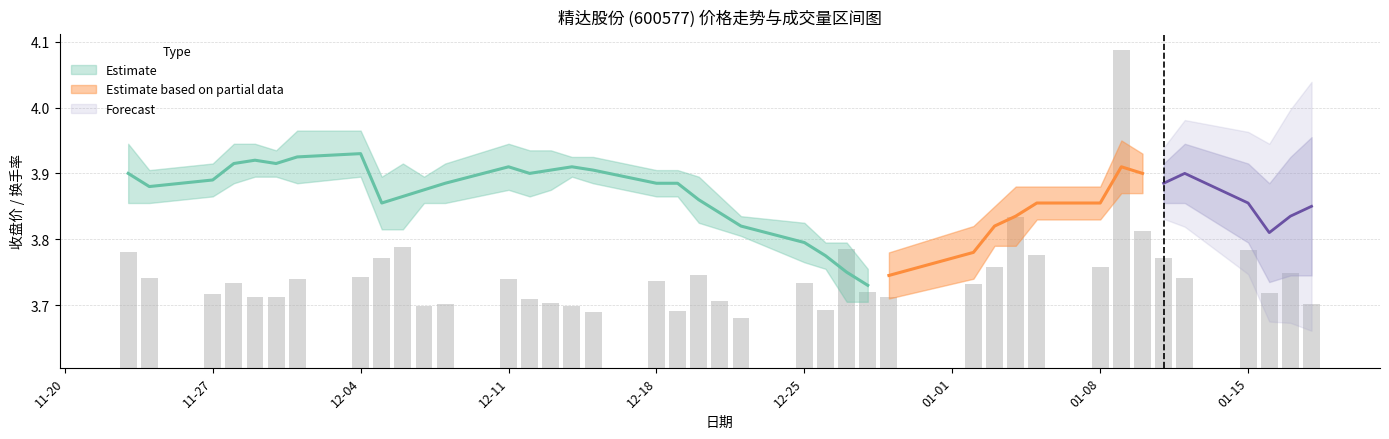

The 收盘价 series shows 3.7 at 2017-12-28. True or false?

True